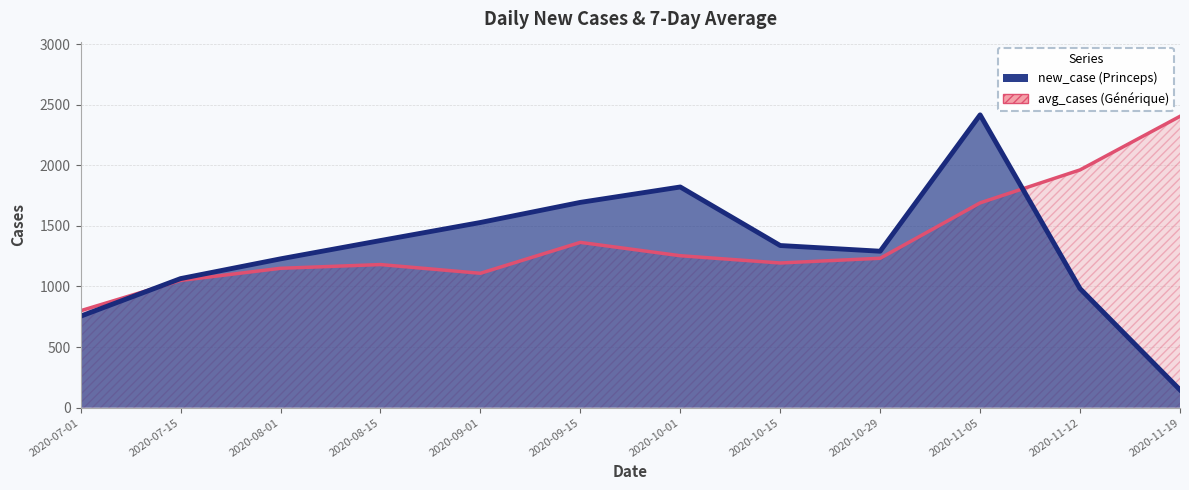

Reading left to right, what are all the values shown in this chart?

new_case: 2020-07-01=755	2020-07-15=1065	2020-08-01=1228	2020-08-15=1379	2020-09-01=1528	2020-09-15=1694	2020-10-01=1821	2020-10-15=1338	2020-10-29=1291	2020-11-05=2416	2020-11-12=982	2020-11-19=147
avg_cases: 2020-07-01=800	2020-07-15=1050	2020-08-01=1150	2020-08-15=1181	2020-09-01=1109	2020-09-15=1364	2020-10-01=1254	2020-10-15=1194	2020-10-29=1233	2020-11-05=1690	2020-11-12=1962	2020-11-19=2404